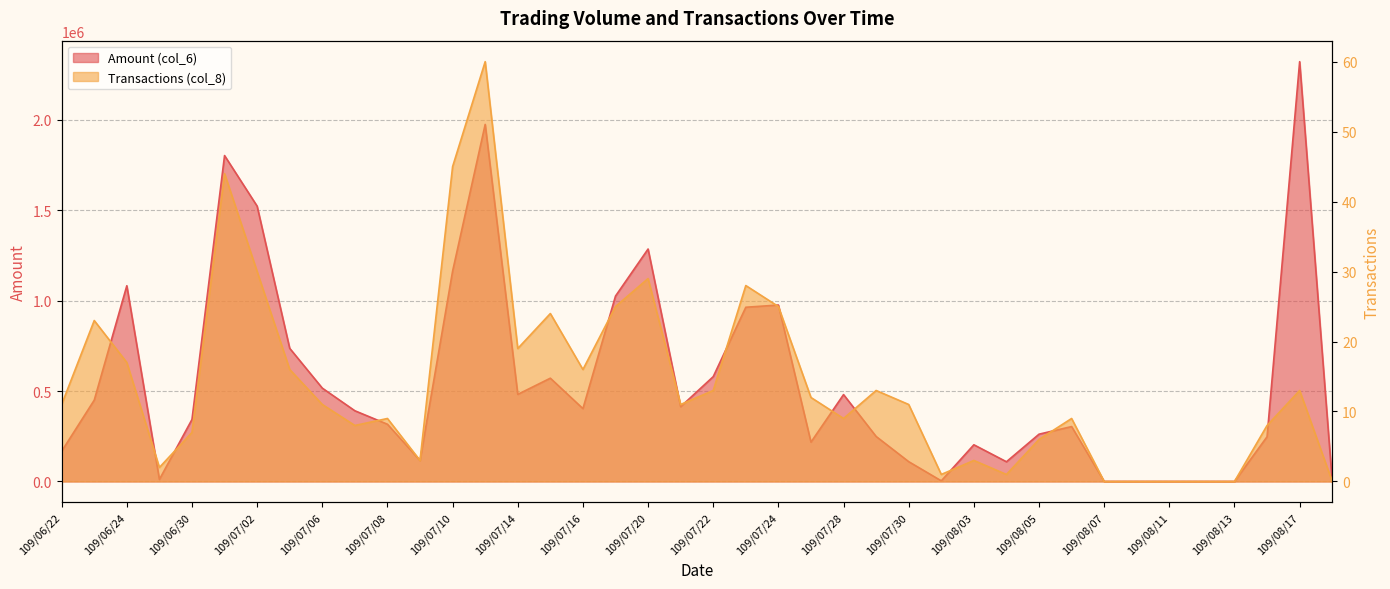

At which label does Amount (col_6) reach its peak?

109/08/17